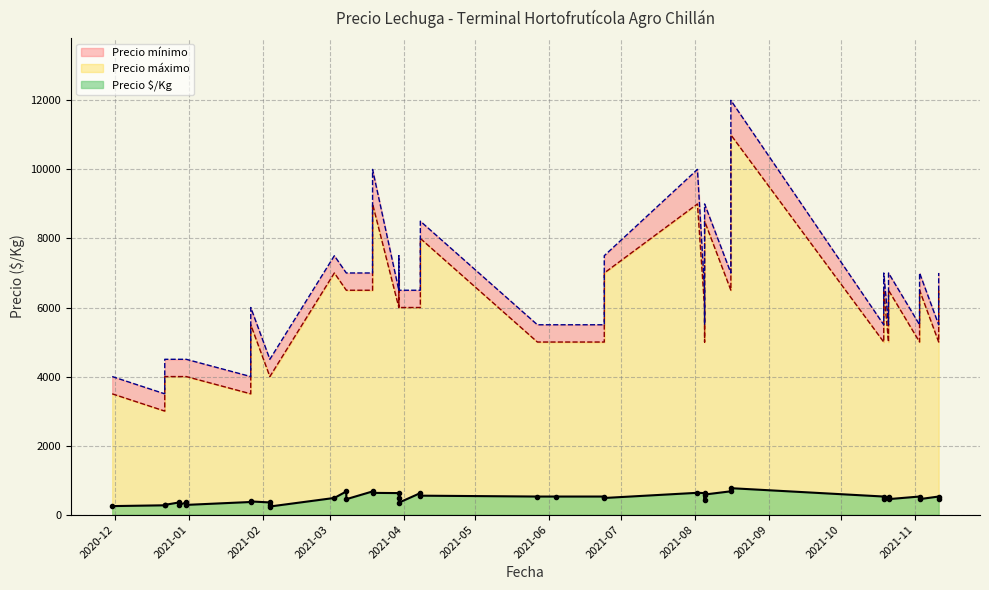

Is it true that Precio mínimo equals 1381 at 2021-08-05?

False